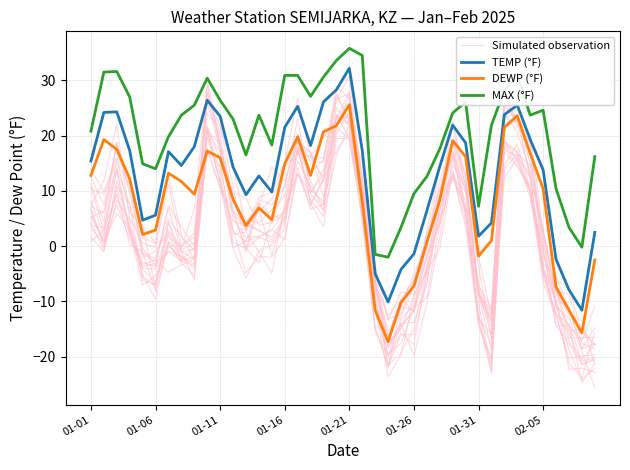

Rank the series at 01-16 from highest to lowest value.

MAX (°F), TEMP (°F), DEWP (°F), Simulated observation